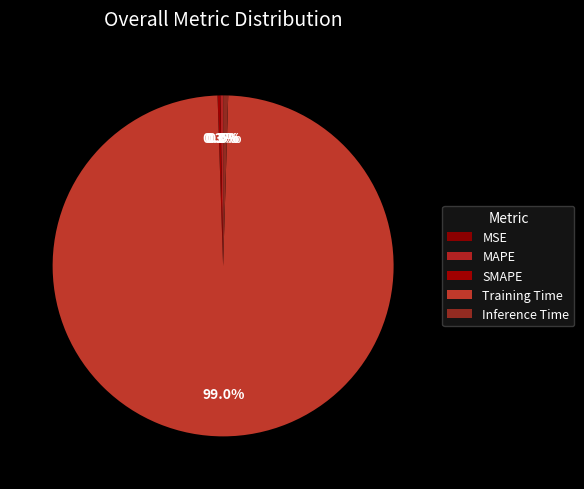

True or false: SMAPE accounts for 9% of the total.

False